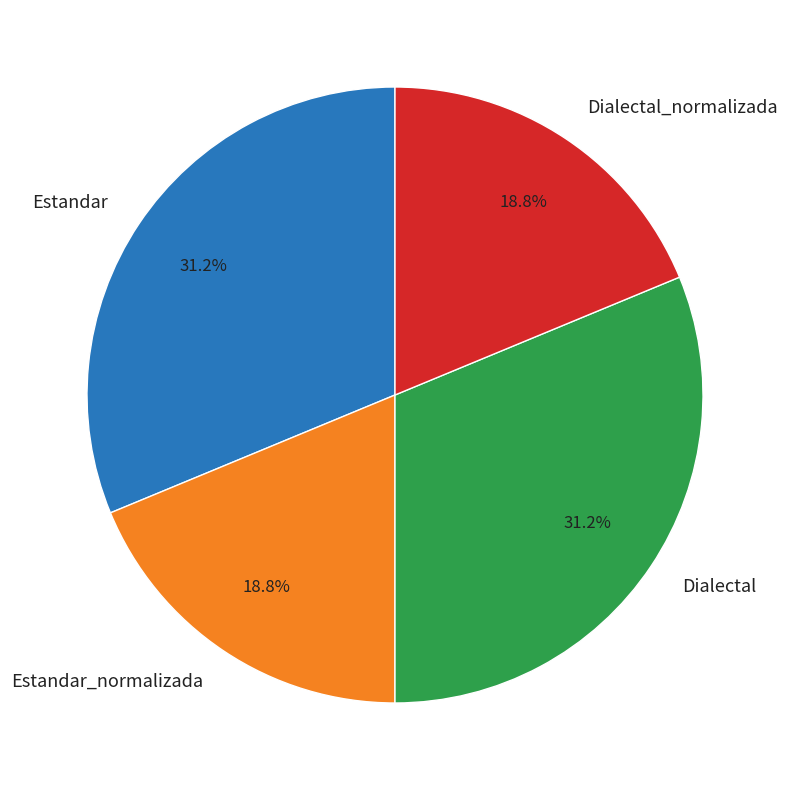

True or false: Estandar_normalizada accounts for 19% of the total.

True